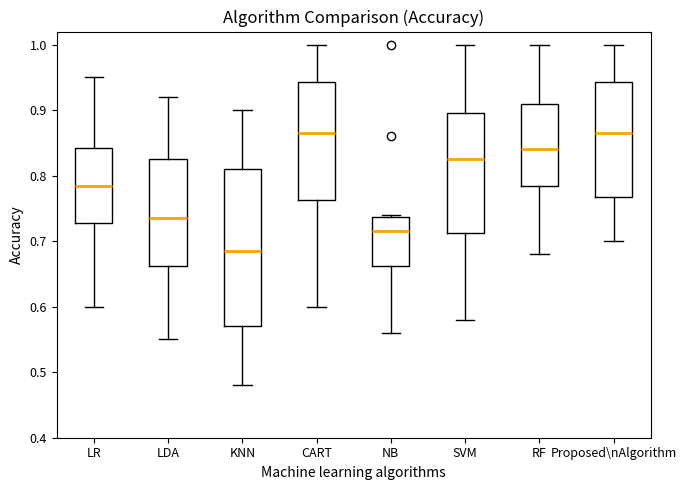

Reading left to right, transcribe this box plot: for each box, give where its median line is, the range the box spans, and where its two whiskers end, as read against the y-axis. The values are not printed on the chart, so give them approximately, as read against the axis.

LR: median 0.79, box 0.73 to 0.84, whiskers 0.60 to 0.95
LDA: median 0.74, box 0.66 to 0.83, whiskers 0.55 to 0.92
KNN: median 0.69, box 0.57 to 0.81, whiskers 0.48 to 0.90
CART: median 0.87, box 0.76 to 0.94, whiskers 0.60 to 1.00
NB: median 0.72, box 0.66 to 0.74, whiskers 0.56 to 0.74
SVM: median 0.83, box 0.71 to 0.90, whiskers 0.58 to 1.00
RF: median 0.84, box 0.79 to 0.91, whiskers 0.68 to 1.00
Proposed\nAlgorithm: median 0.87, box 0.77 to 0.94, whiskers 0.70 to 1.00